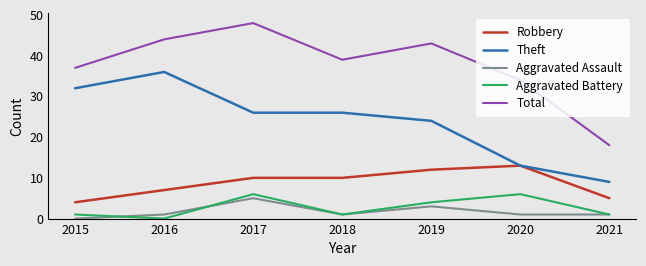

Reading left to right, what are all the values shown in this chart?

Robbery: 2015=4	2016=7	2017=10	2018=10	2019=12	2020=13	2021=5
Theft: 2015=32	2016=36	2017=26	2018=26	2019=24	2020=13	2021=9
Aggravated Assault: 2015=0	2016=1	2017=5	2018=1	2019=3	2020=1	2021=1
Aggravated Battery: 2015=1	2016=0	2017=6	2018=1	2019=4	2020=6	2021=1
Total: 2015=37	2016=44	2017=48	2018=39	2019=43	2020=34	2021=18